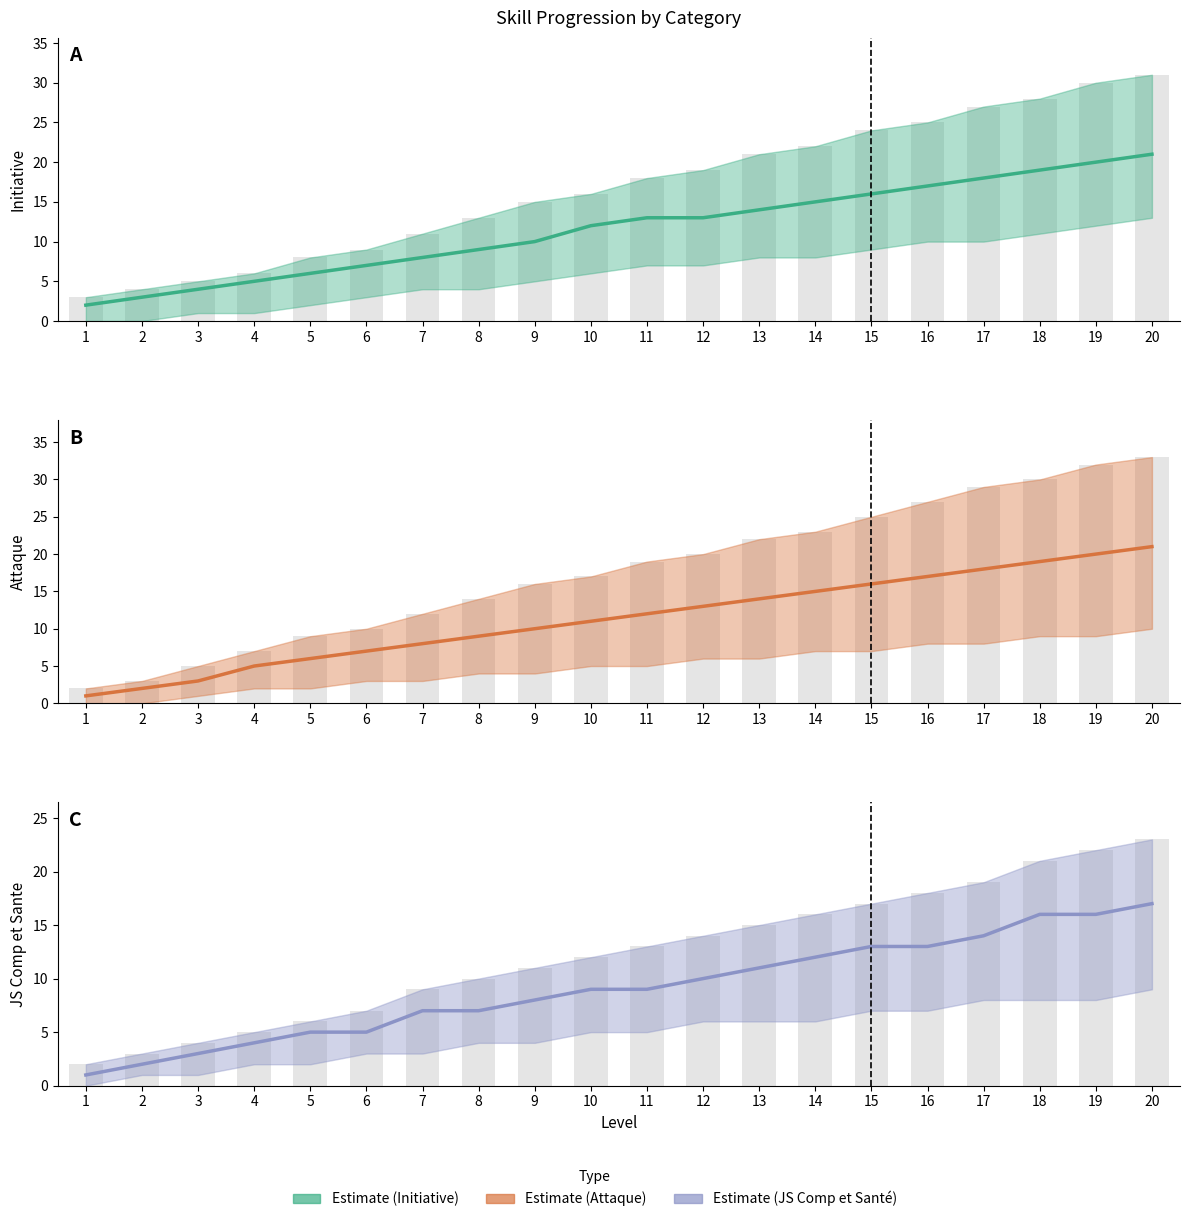

How many values in the Initiative series exceed 13?

8